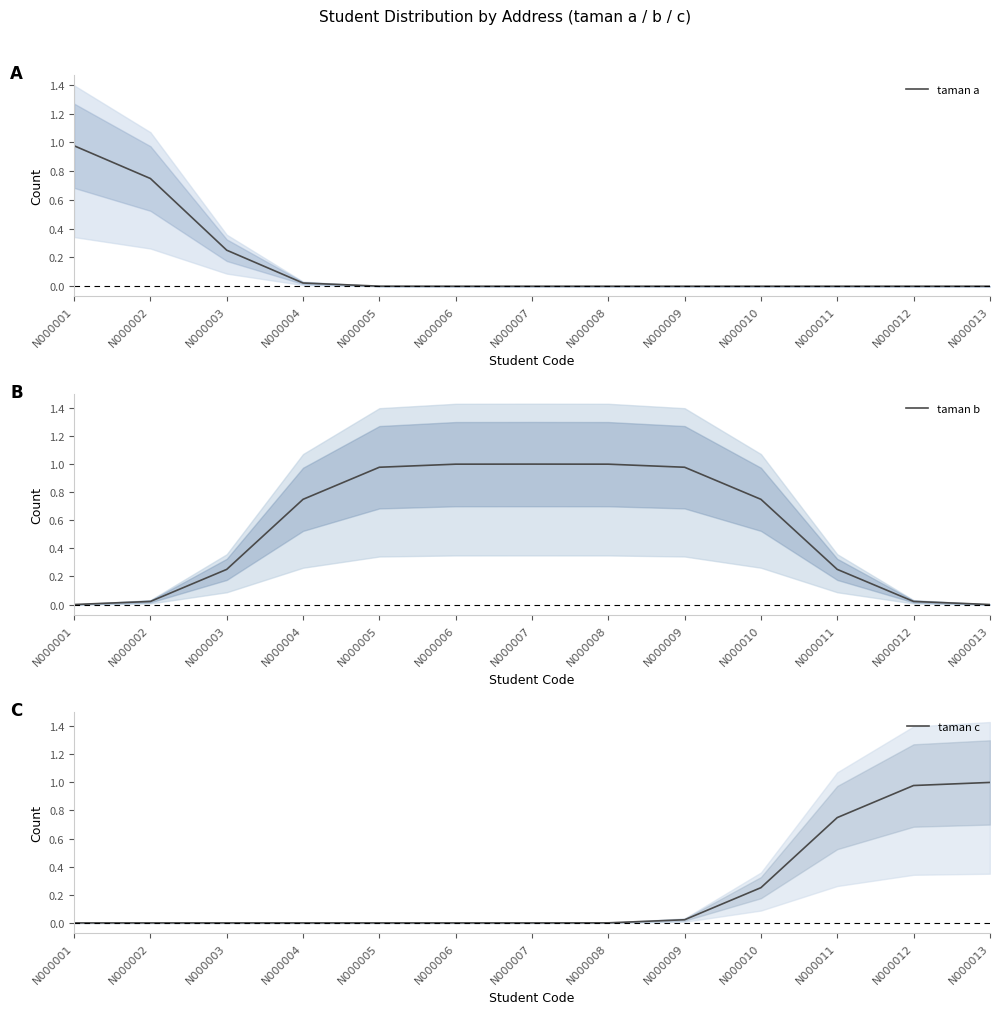

List the series in order of their overall mean, highest first.

taman b, taman c, taman a